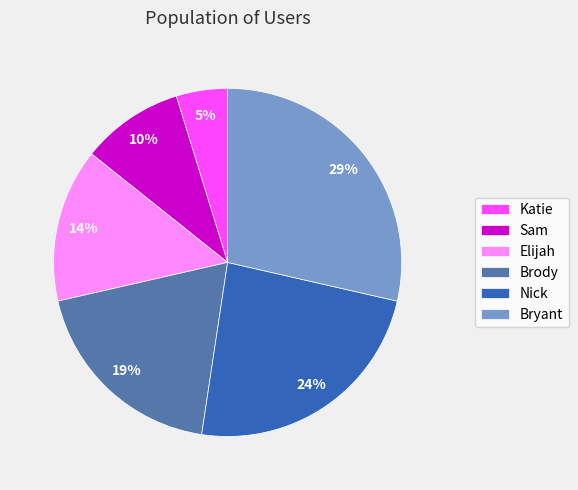

Rank the categories by value from lowest to highest.

Katie, Sam, Elijah, Brody, Nick, Bryant